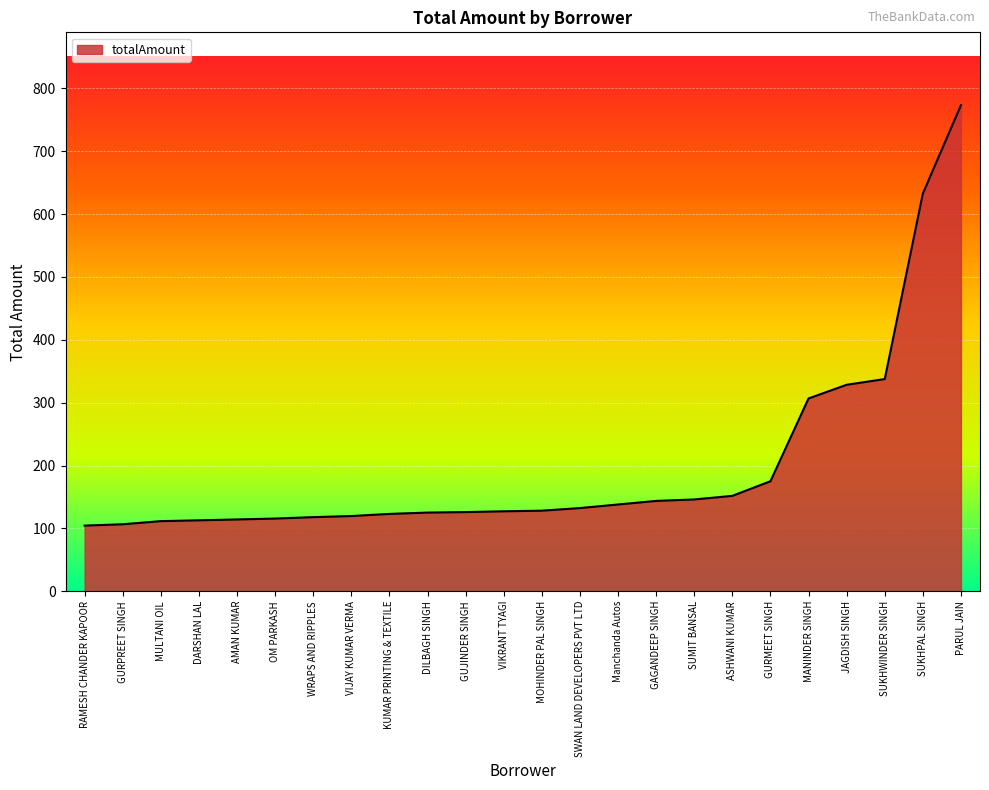

Approximately how many times larger is the value at VIKRANT TYAGI compared to SUKHWINDER SINGH?

0.4